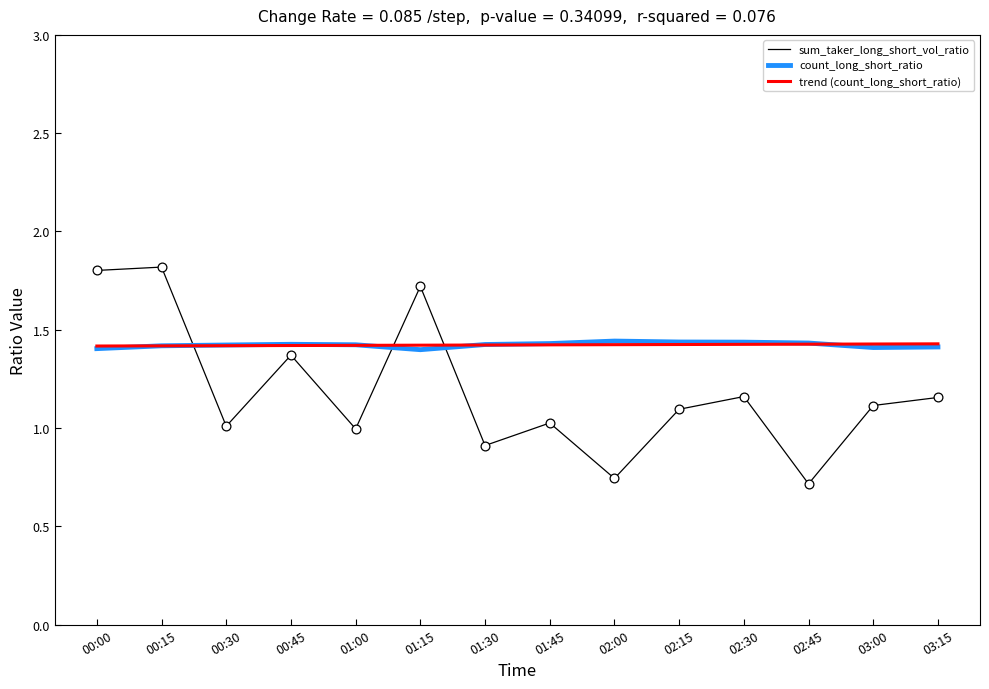

Which series has the widest spread of values?

sum_taker_long_short_vol_ratio